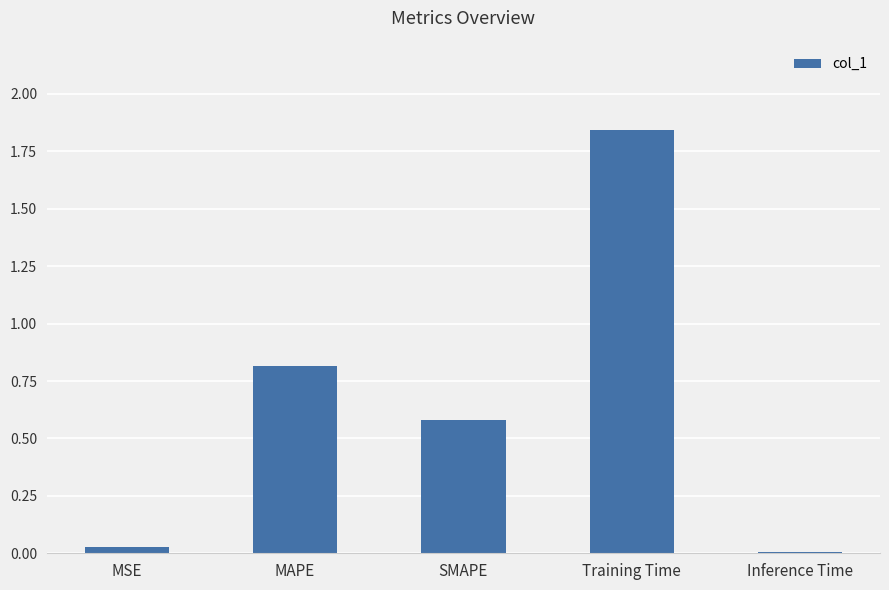

Where is the data nearest to the value 0?

Inference Time